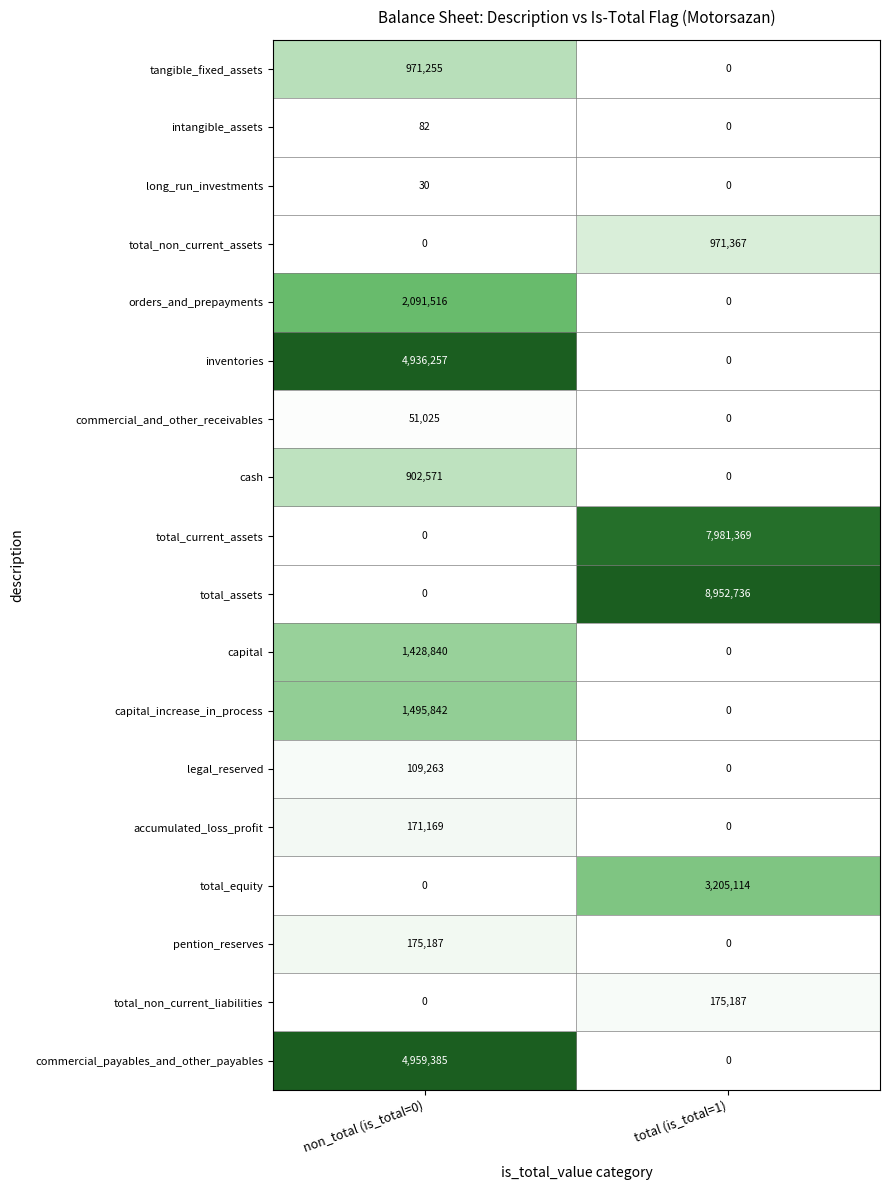

At which label does capital reach its peak?

non_total (is_total=0)